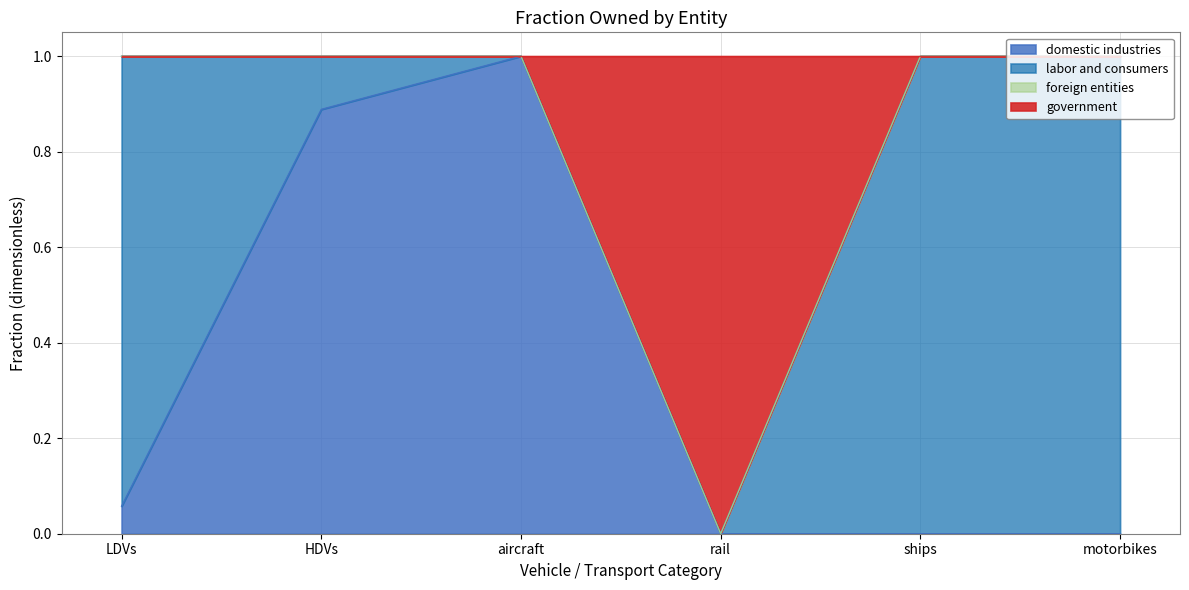

The government series shows 1.5 at HDVs. True or false?

False